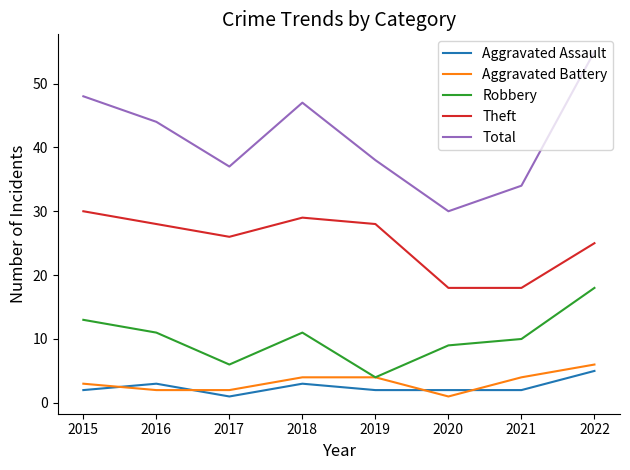

True or false: Aggravated Assault has a value of 1 at 2017.

True